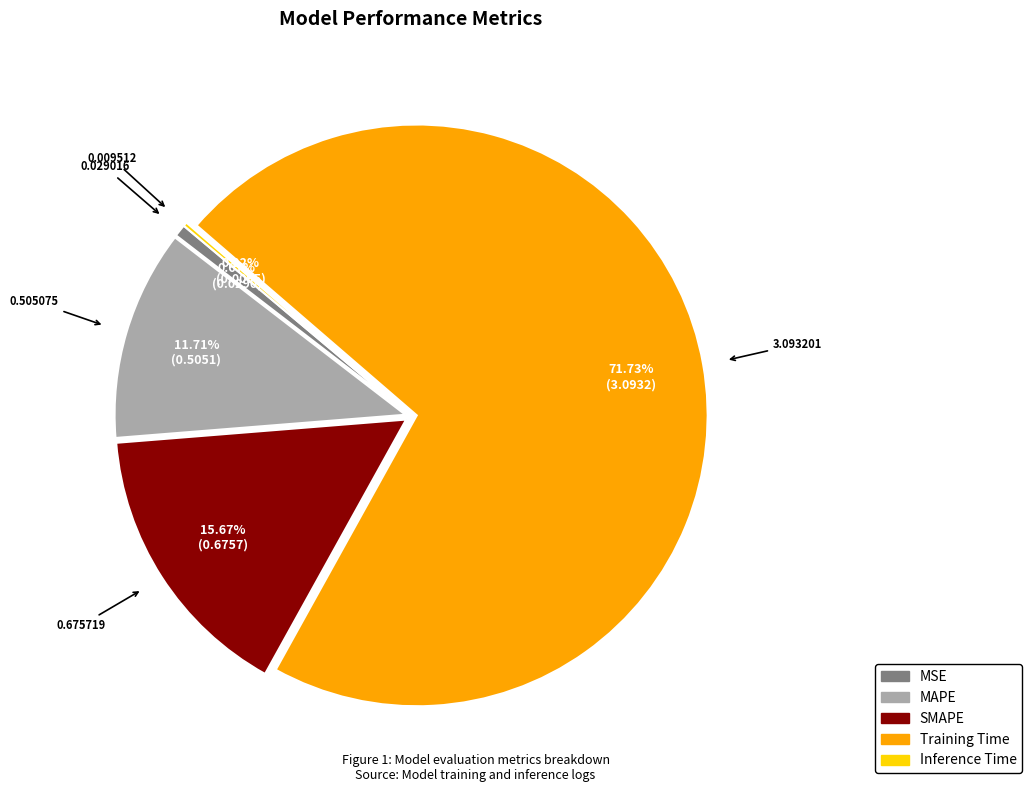

What is the largest slice in the pie chart?

Training Time